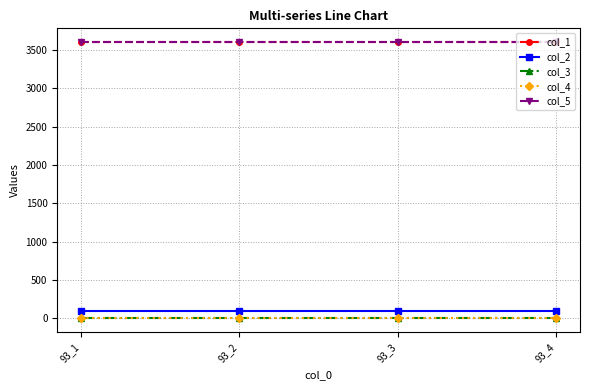

Is this an area chart (filled region under the line)?

No